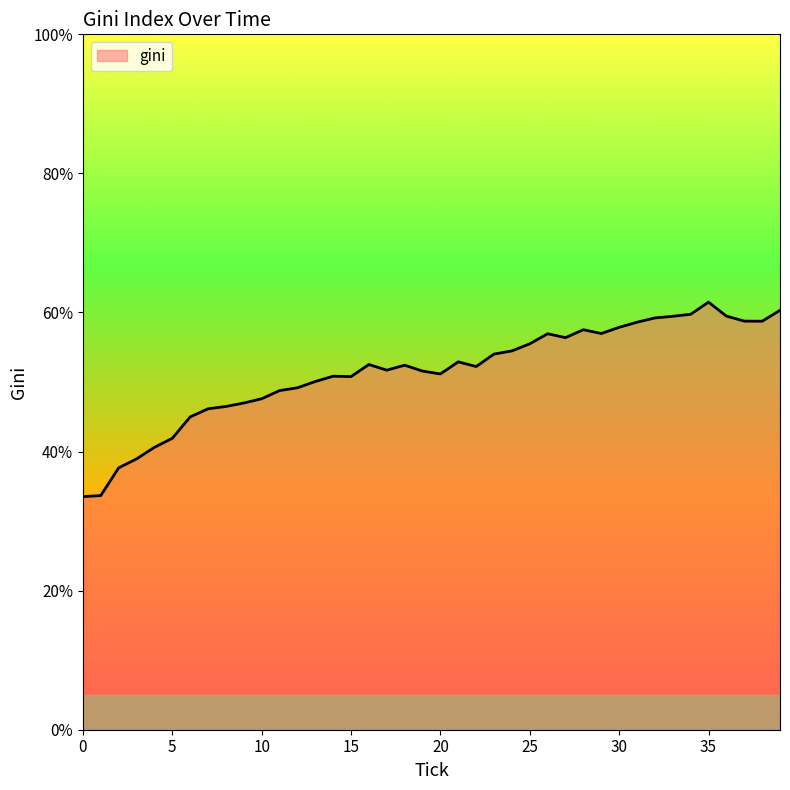

What is the minimum value shown in the chart?

33.5